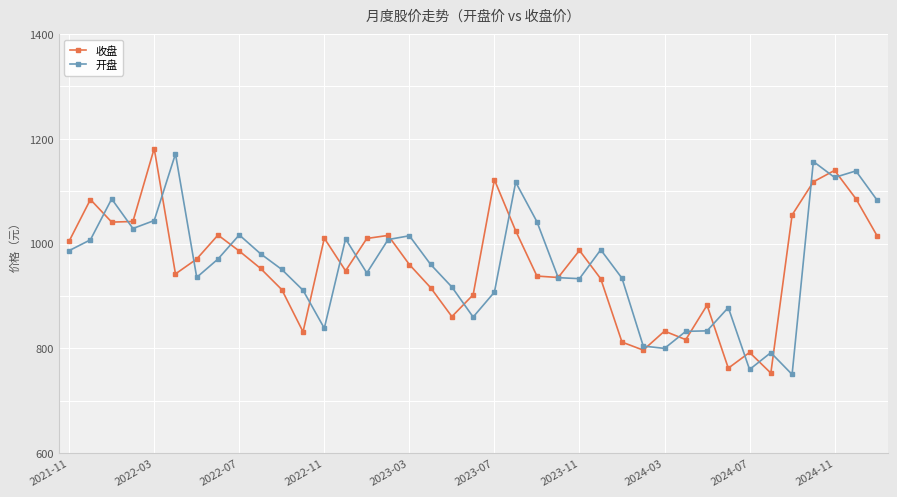

In 收盘, how many points are lower than both neighbors (excluding endpoints)?

10